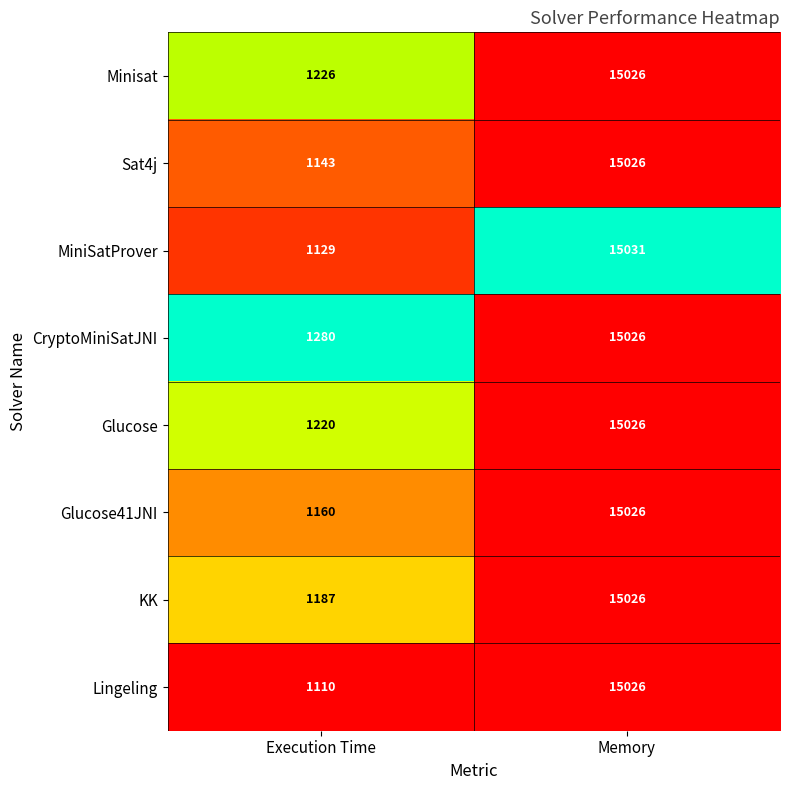

Which series has the widest spread of values?

Lingeling